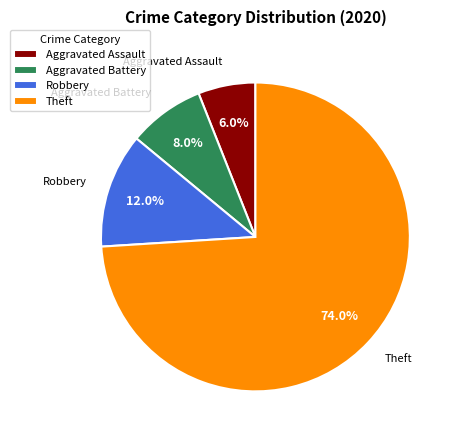

What is the ratio of the value at Aggravated Battery to the value at Robbery?

0.7